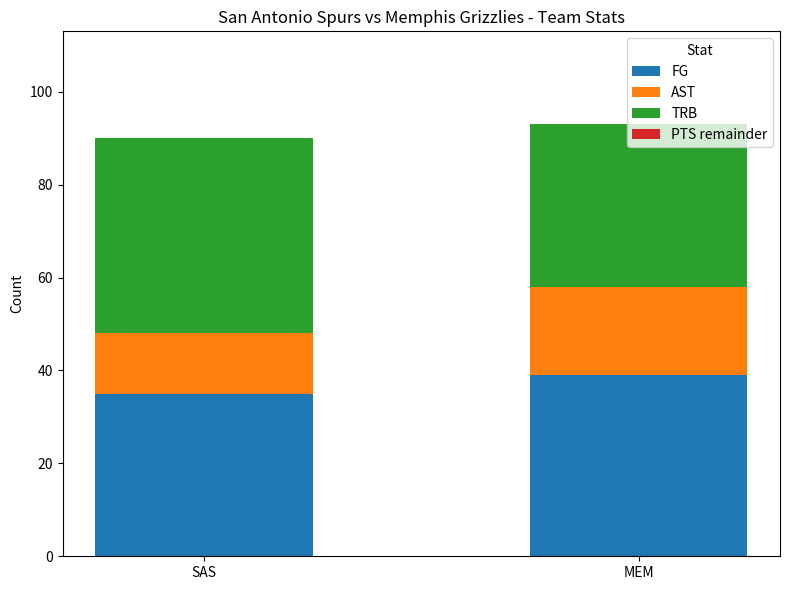

How many series are shown in this chart?

3